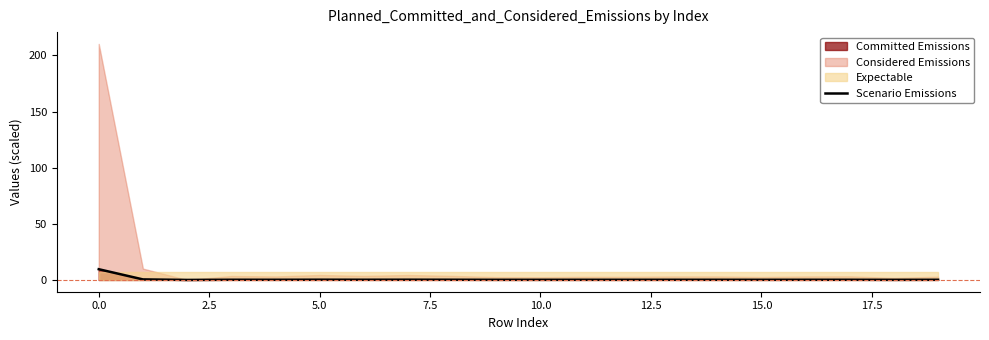

Is it true that the value at 16 is 0.1?

True